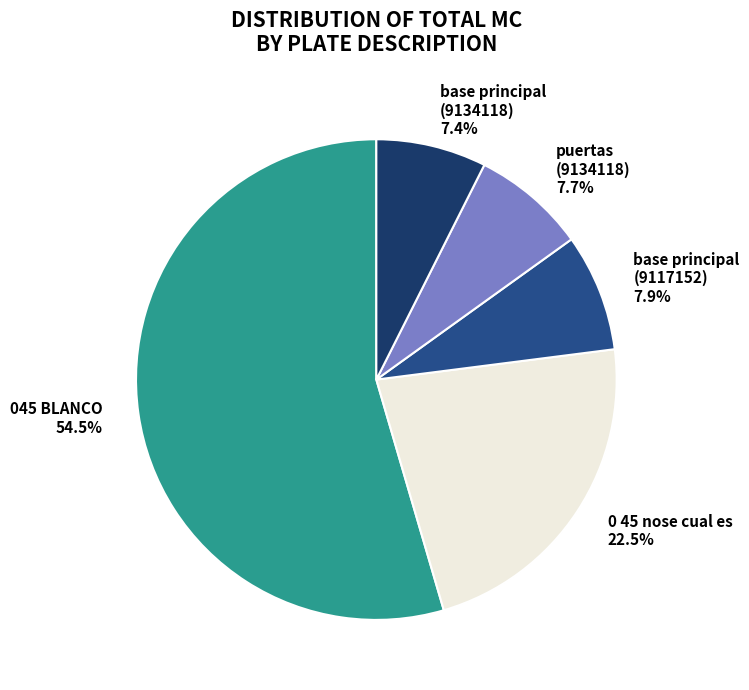

Approximately how many times larger is the value at base principal (9134118) compared to 0 45 nose cual es?

0.3